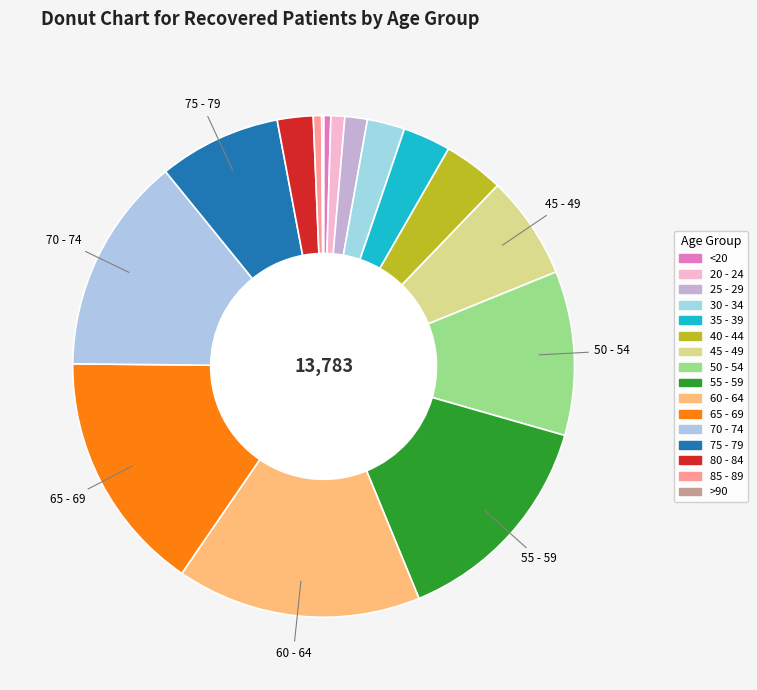

Which has a higher value, 65 - 69 or 70 - 74?

65 - 69